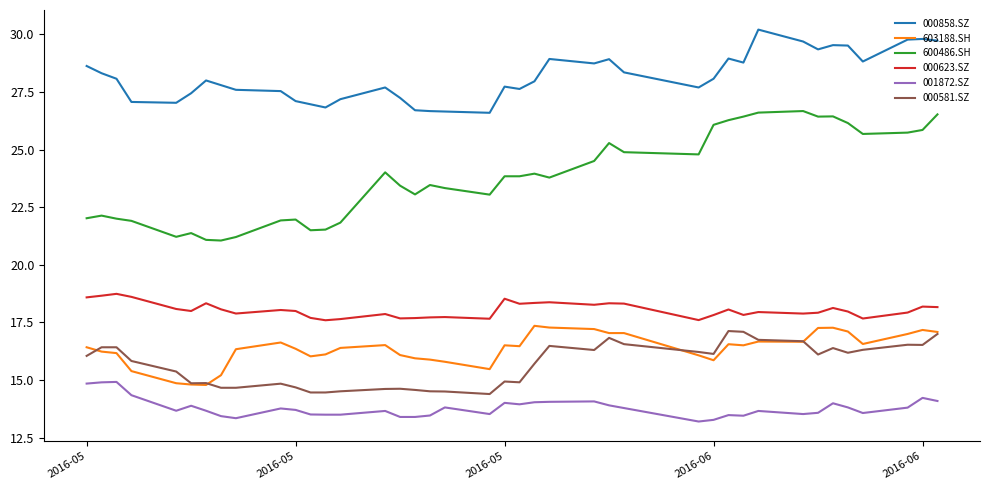

What is the smallest value displayed?

13.2